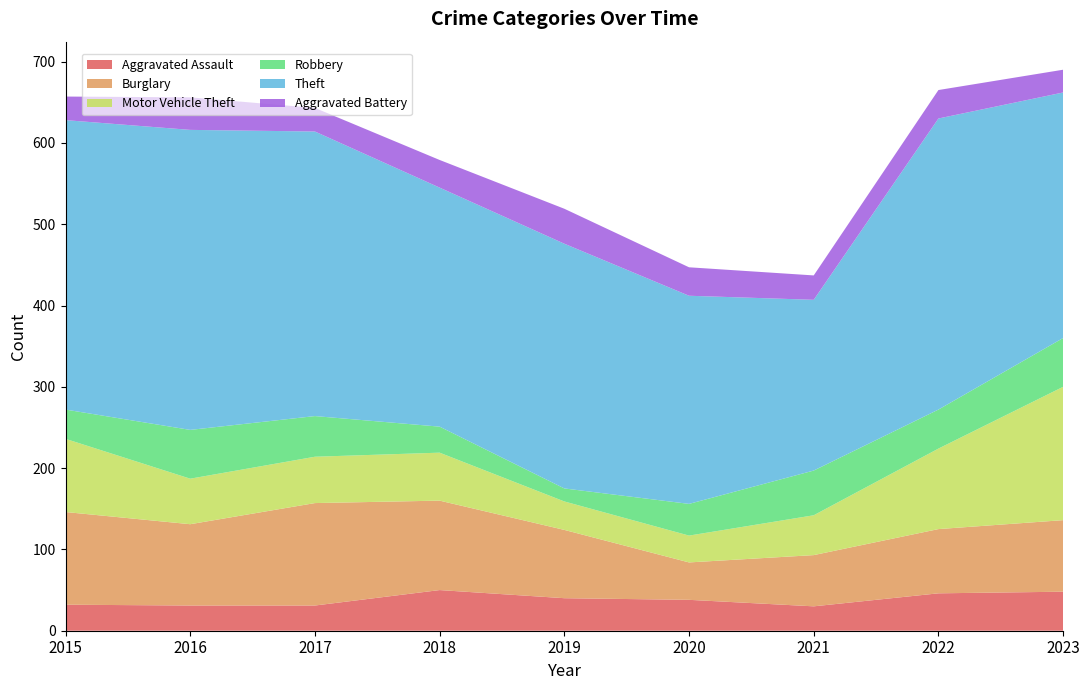

Reading left to right, what are all the values shown in this chart?

Aggravated Assault: 32	31	31	50	40	38	30	46	48
Burglary: 114	100	126	110	84	46	63	79	88
Motor Vehicle Theft: 90	56	57	59	35	33	49	99	164
Robbery: 36	60	50	32	16	39	55	48	60
Theft: 356	369	350	294	301	256	210	358	302
Aggravated Battery: 29	40	29	34	43	35	30	35	28